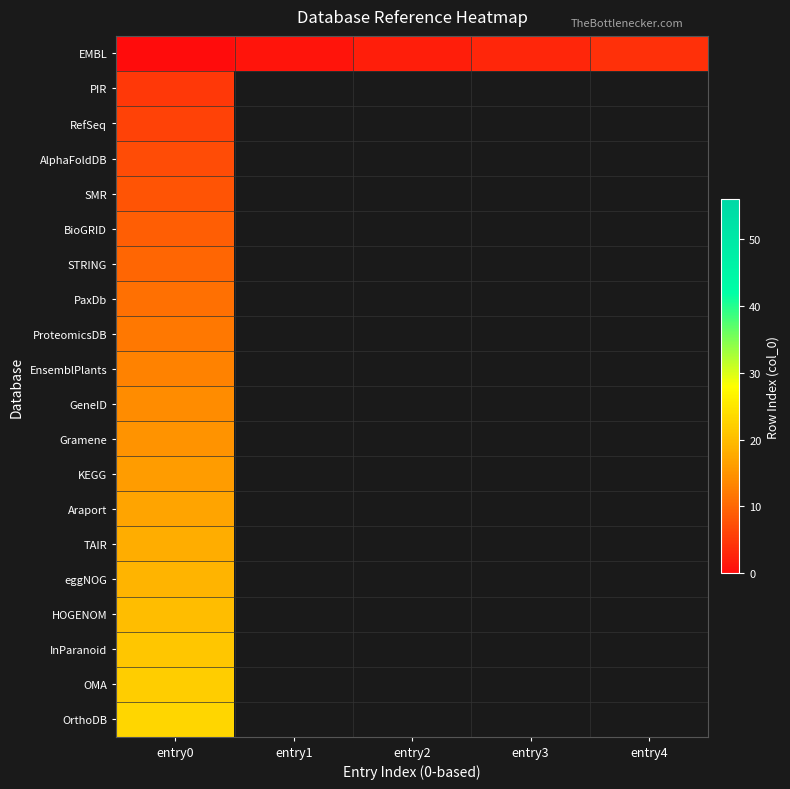

Is the value of BioGRID at entry0 greater than the value of OMA at entry2?

No